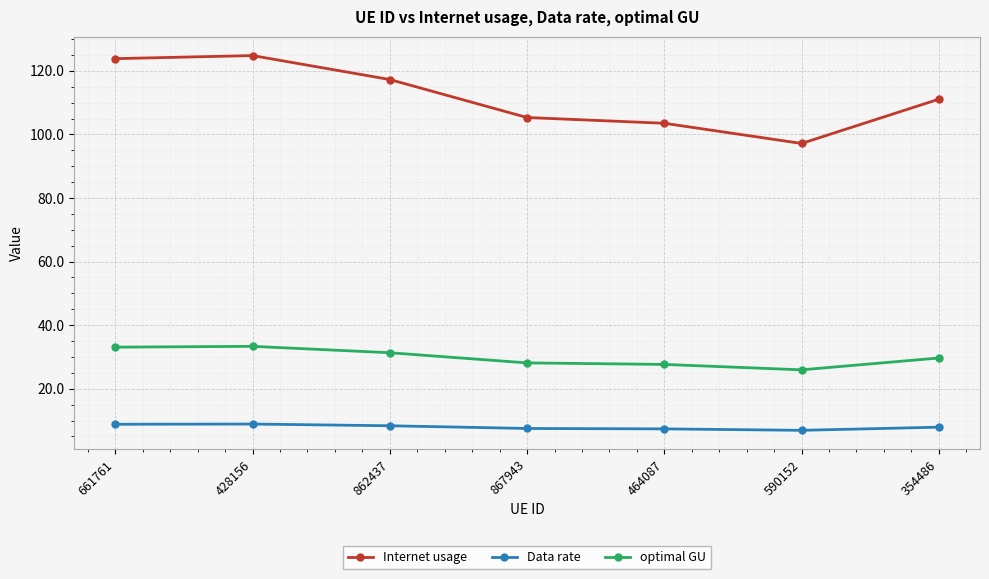

True or false: optimal GU and Internet usage intersect in this chart.

False